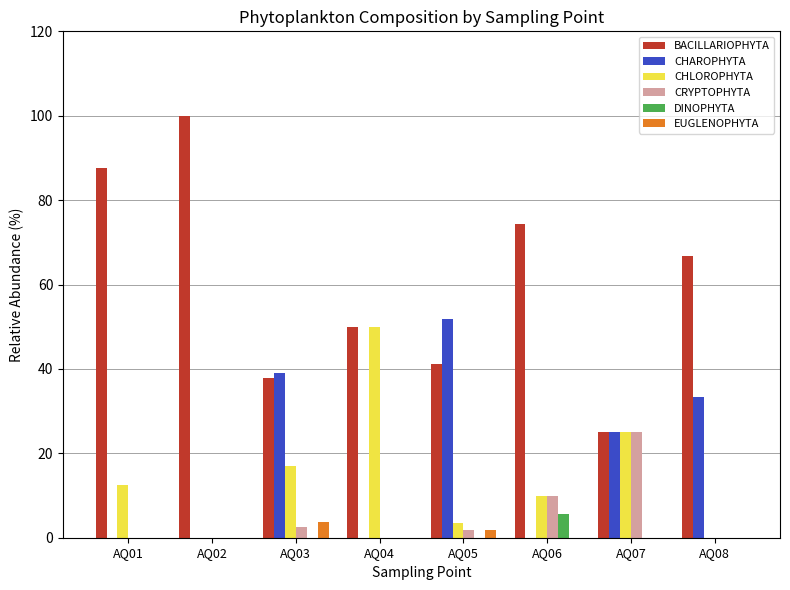

Is the value of CHLOROPHYTA at AQ07 greater than the value of DINOPHYTA at AQ06?

Yes